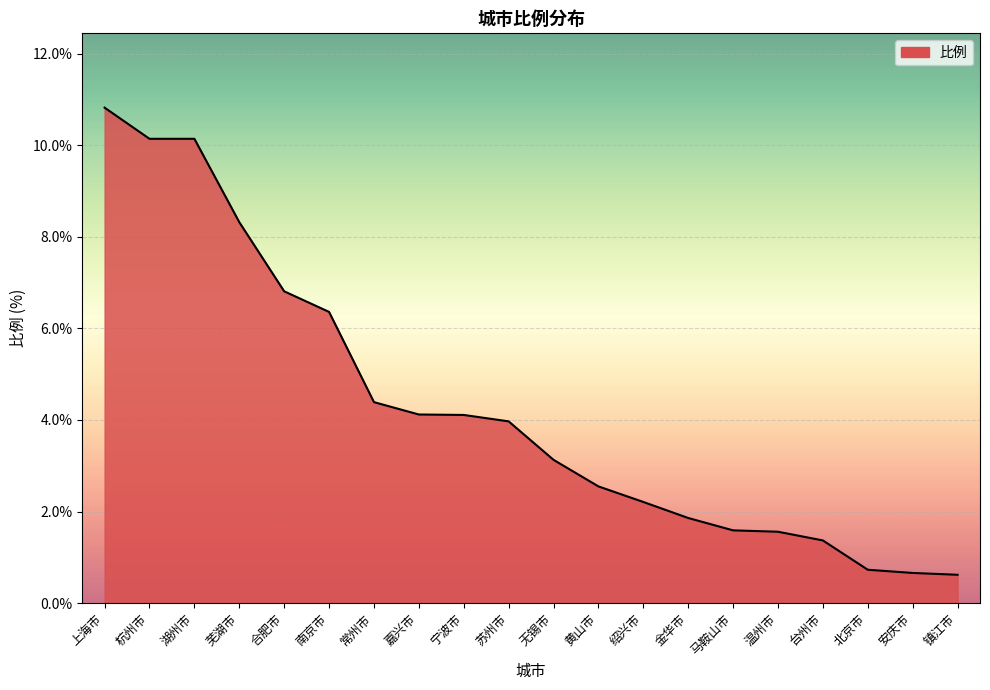

What position from the left is 湖州市?

3